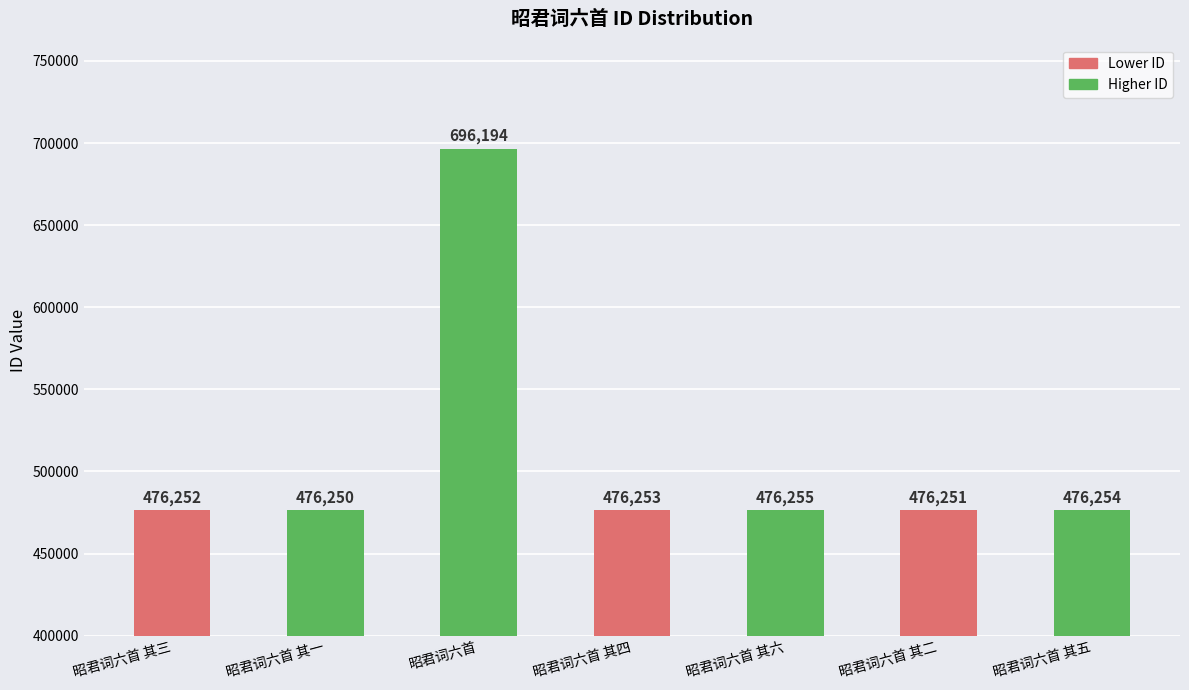

Rank the categories by value from lowest to highest.

昭君词六首 其一, 昭君词六首 其二, 昭君词六首 其三, 昭君词六首 其四, 昭君词六首 其五, 昭君词六首 其六, 昭君词六首